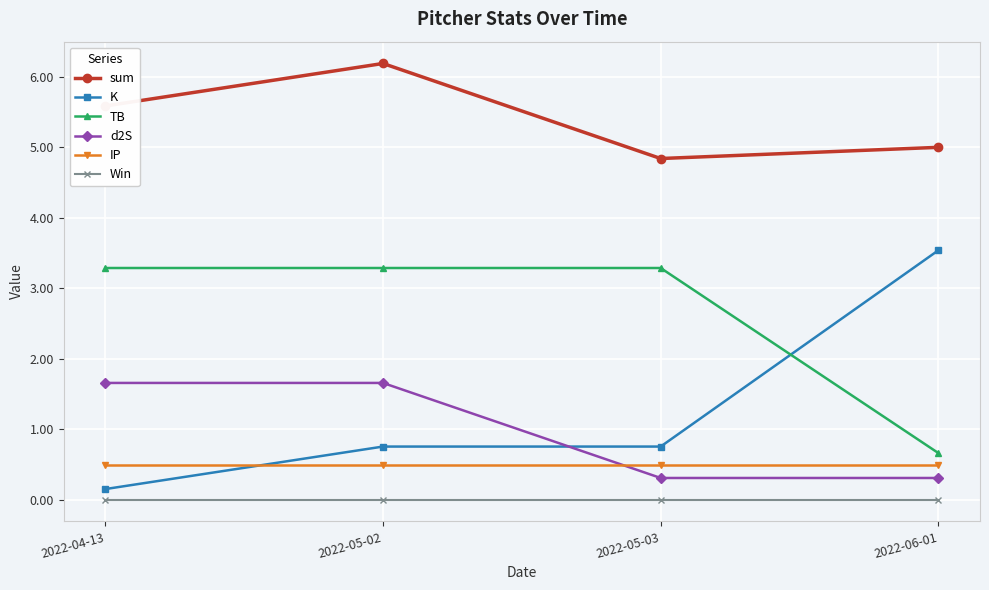

What is the label of the 3rd point from the left?

2022-05-03